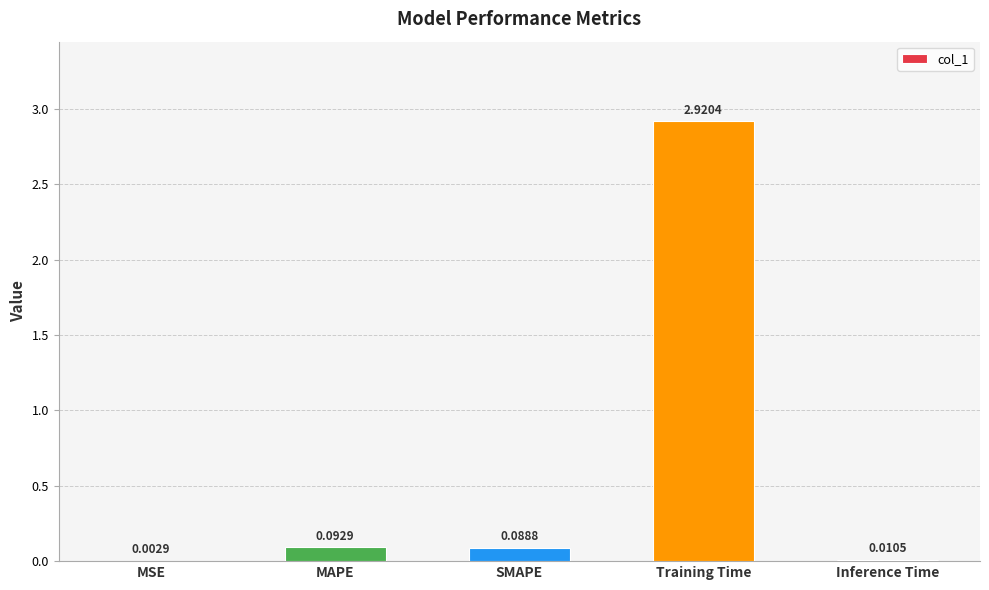

Are the bars horizontal?

No